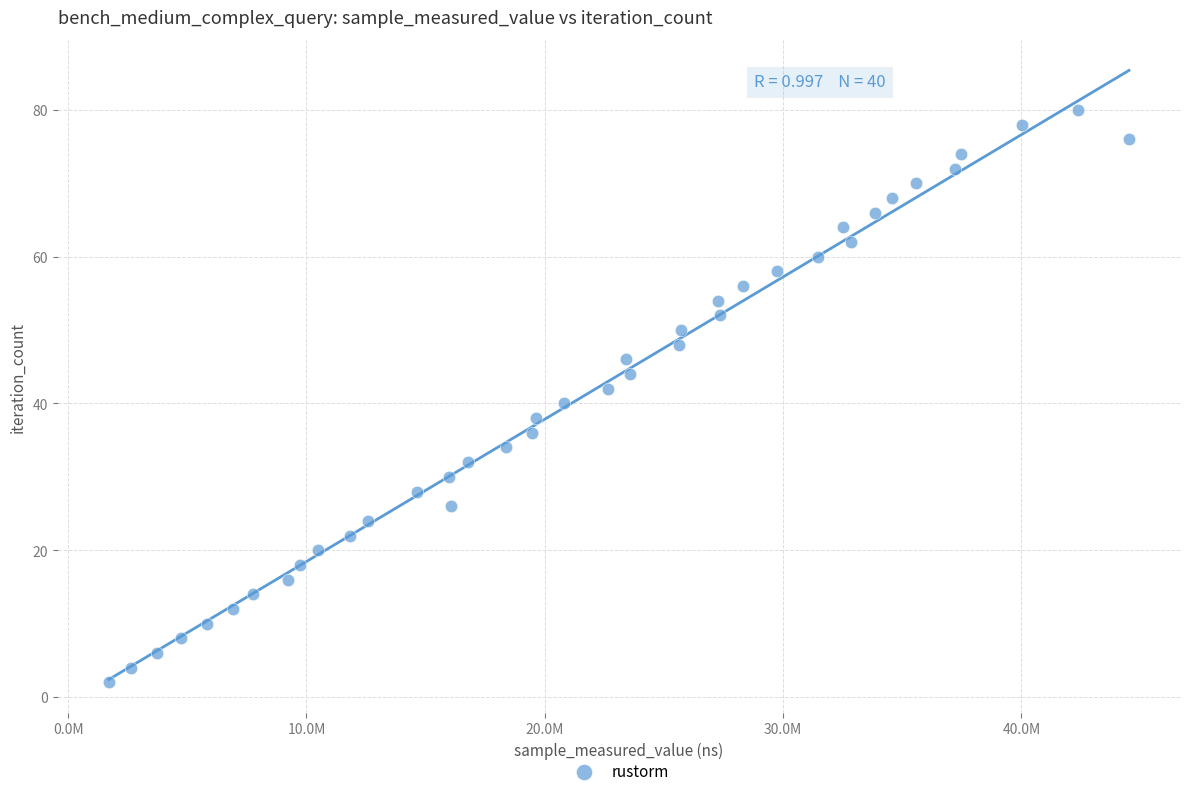

What is the range of X values (max minus min)?

42804665